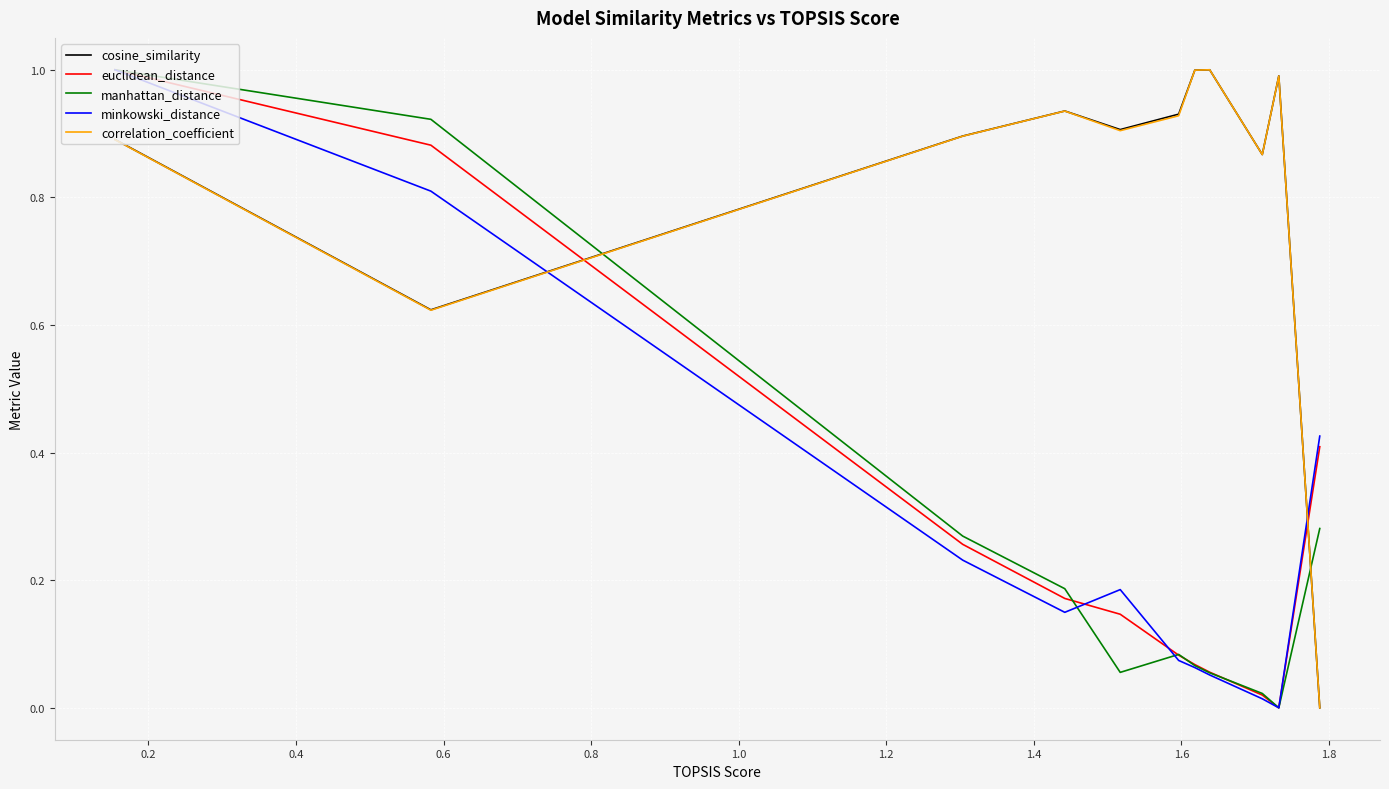

What is the difference between the maximum and minimum values in the manhattan_distance series?

1.0